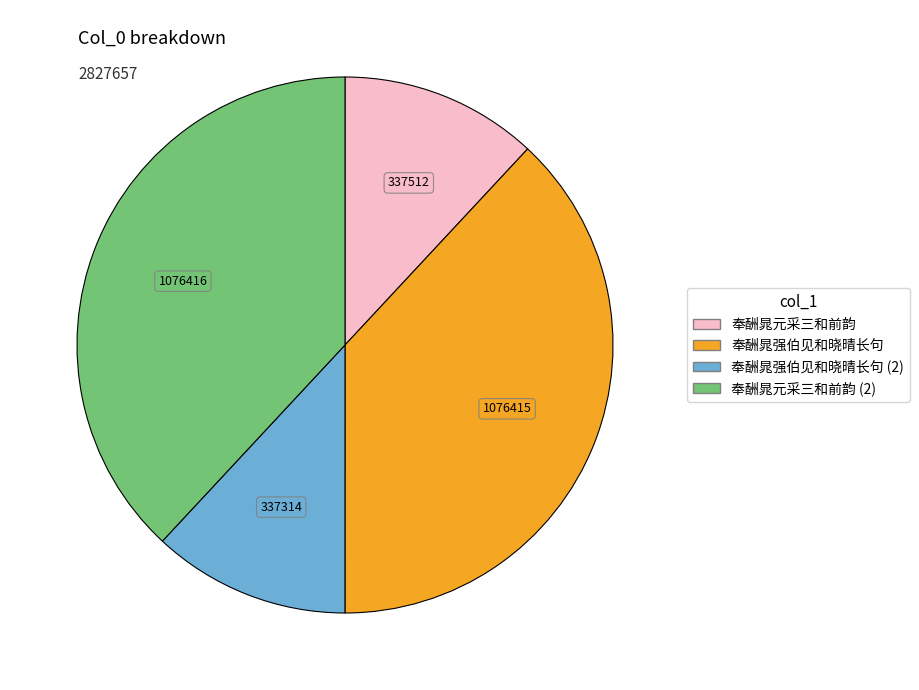

Is there a majority slice in this chart?

No